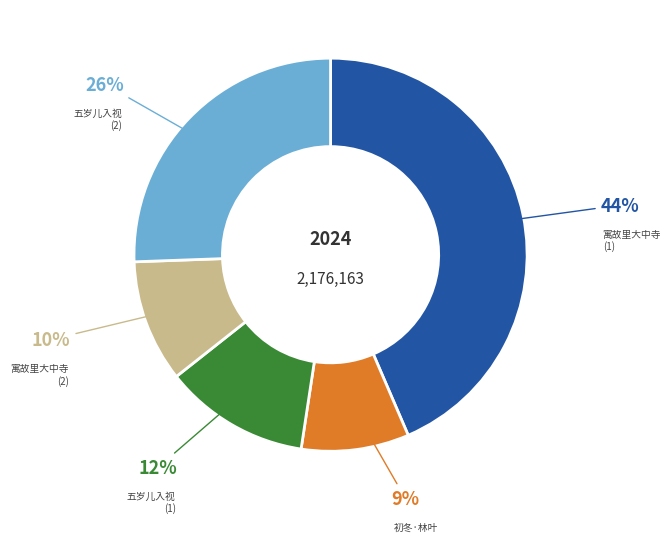

What percentage is the 五岁儿入视 (1) slice, to the nearest percent?

12%